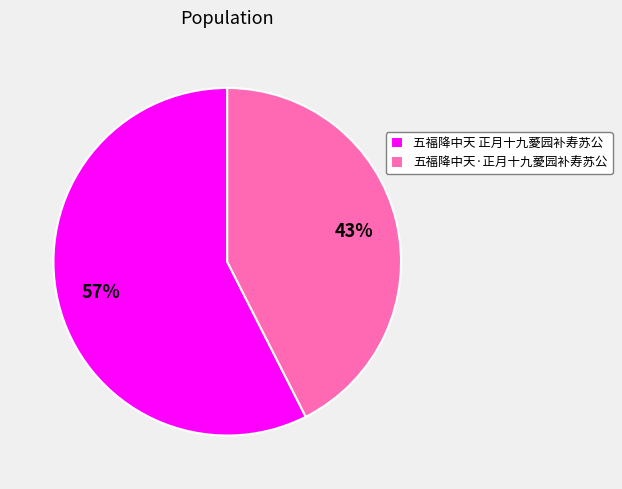

How many segments does this pie chart have?

2